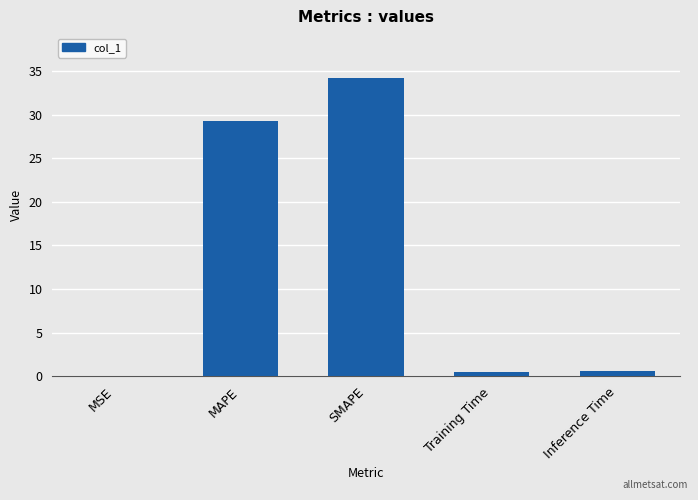

What is the sum of all values?

64.5